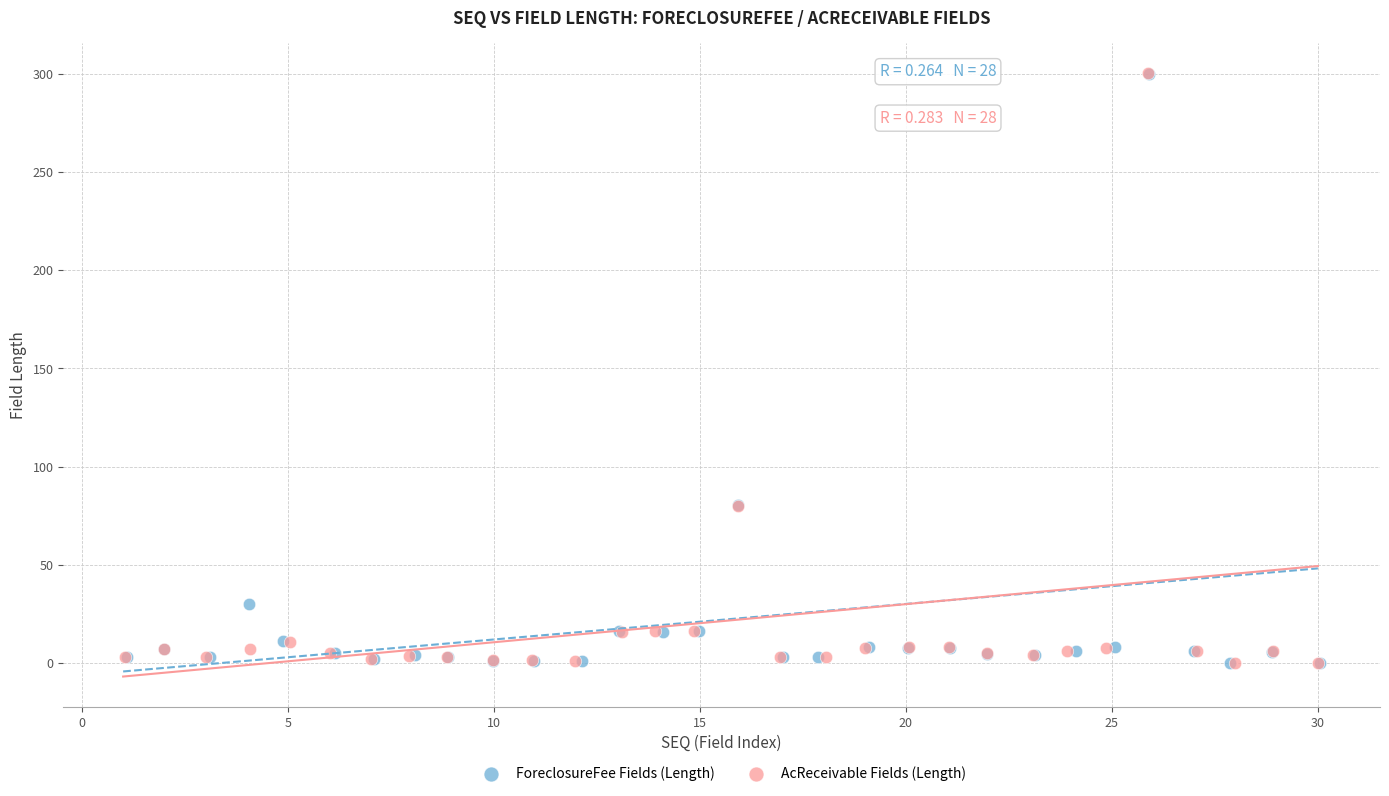

Which series has the widest spread of Y values?

ForeclosureFee Fields (Length)